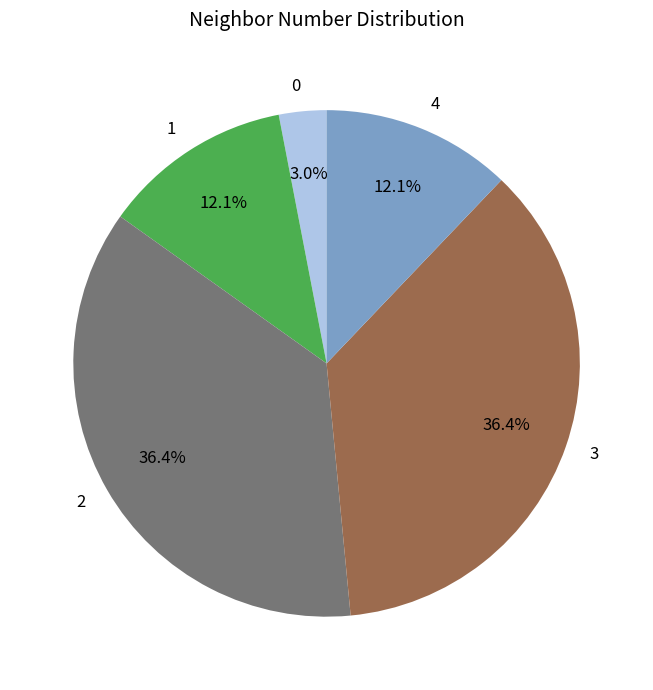

Count the number of slices in the pie.

5